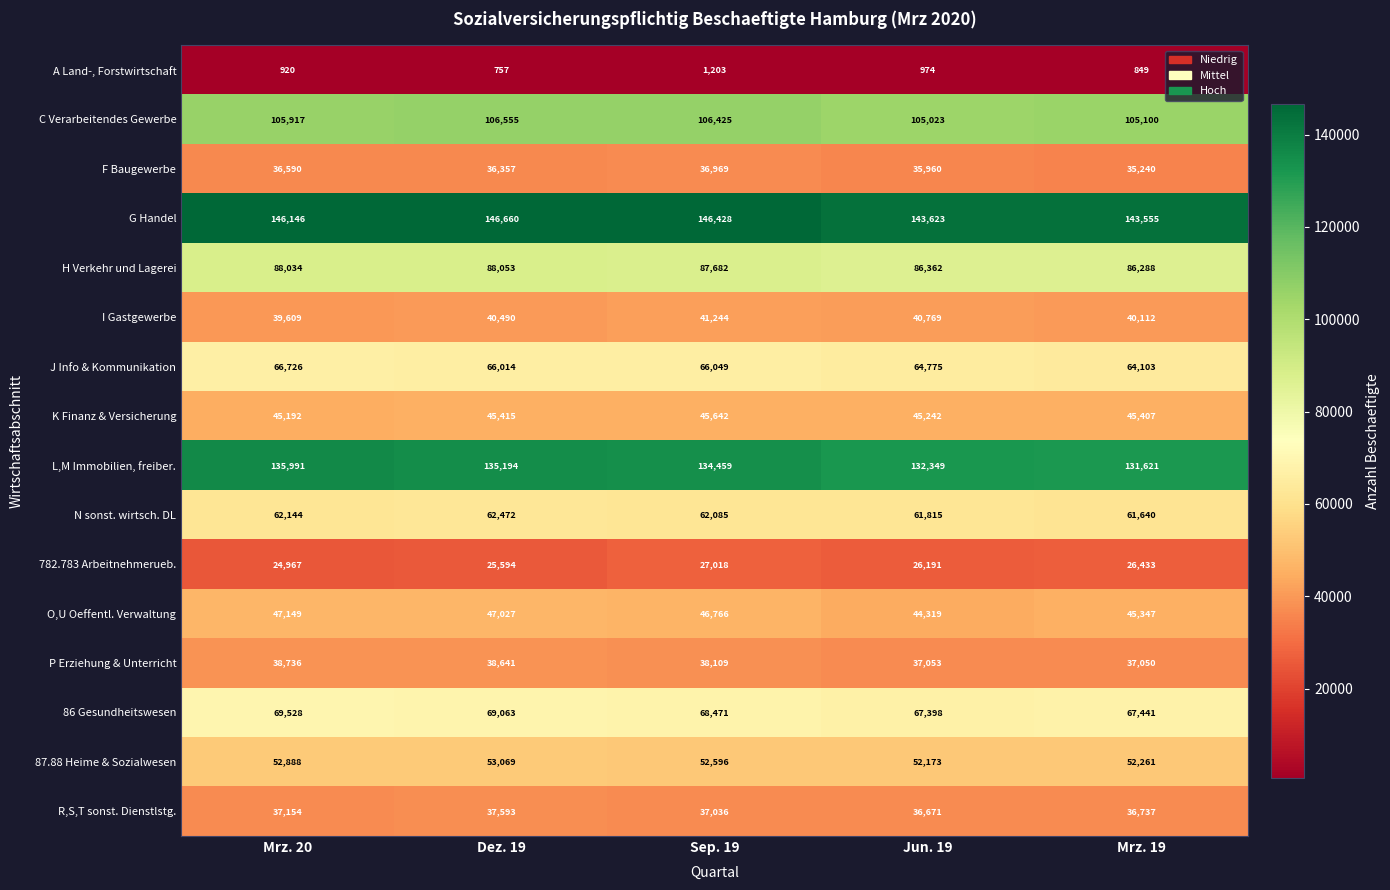

Which series has the largest range (max minus min)?

L,M Immobilien, freiber.